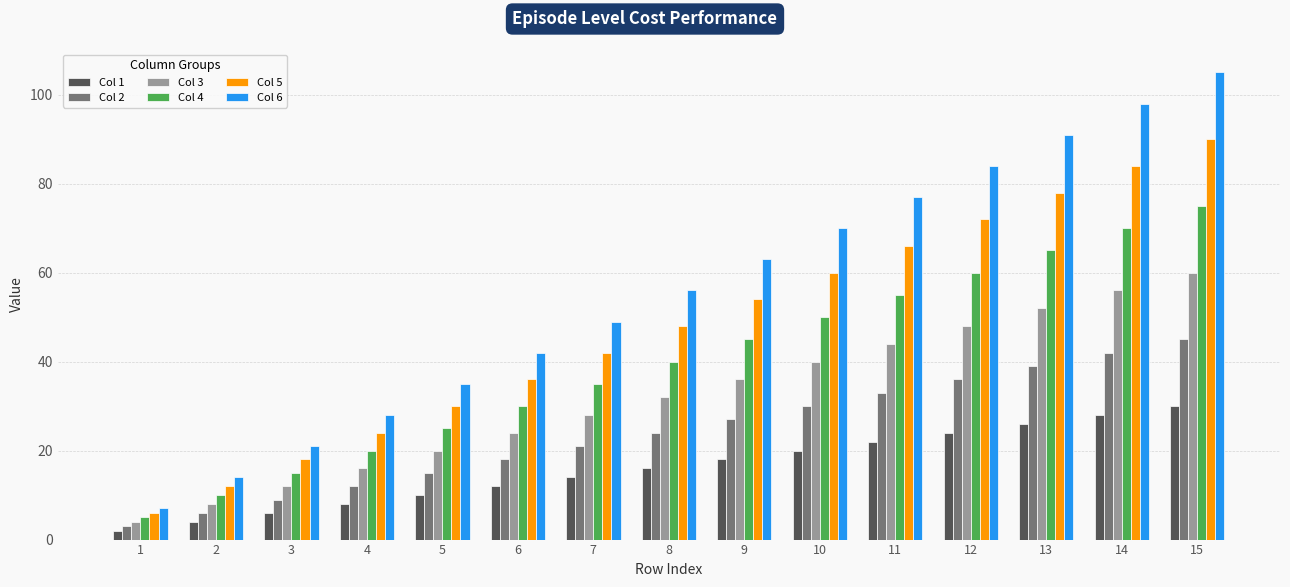

Which category has the highest value in the Col 2 series?

15